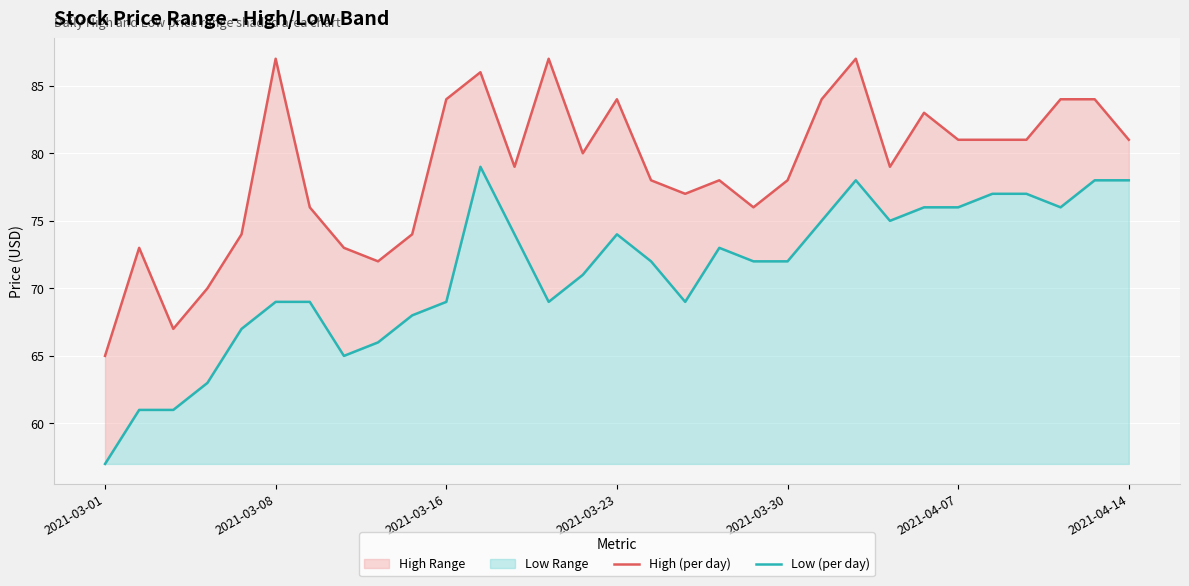

At 7, list the series in order from largest to smallest.

High (per day), Low (per day)